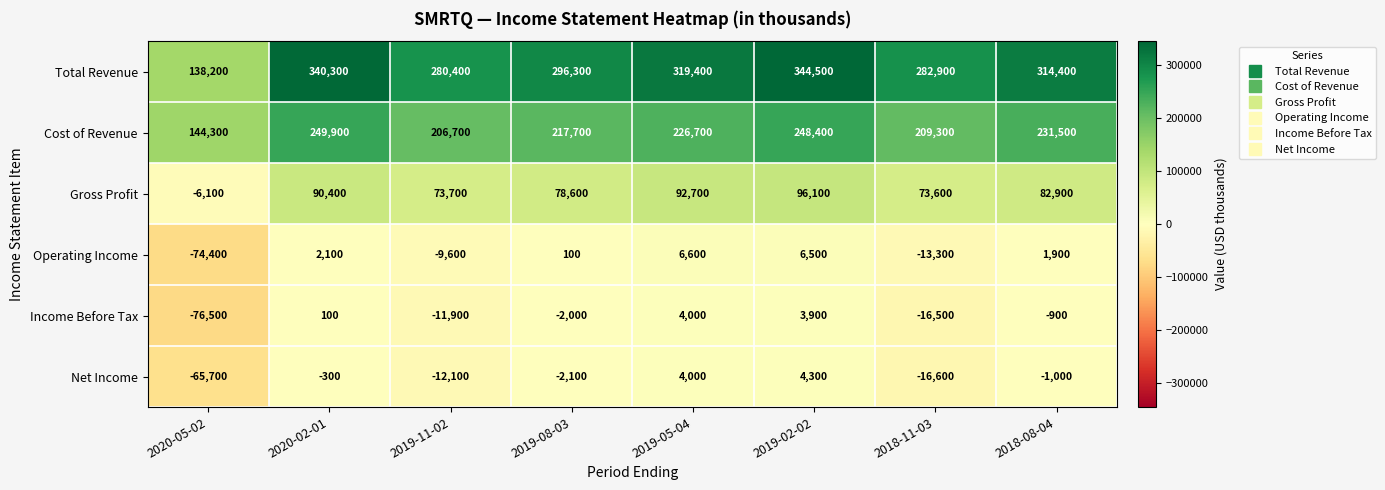

What is the sum of the Gross Profit values at 2019-05-04 and 2019-11-02?

166400